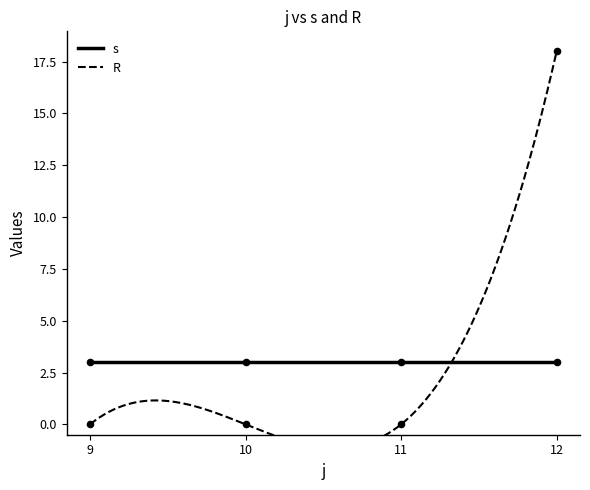

At how many categories does at least one series exceed 16?

1